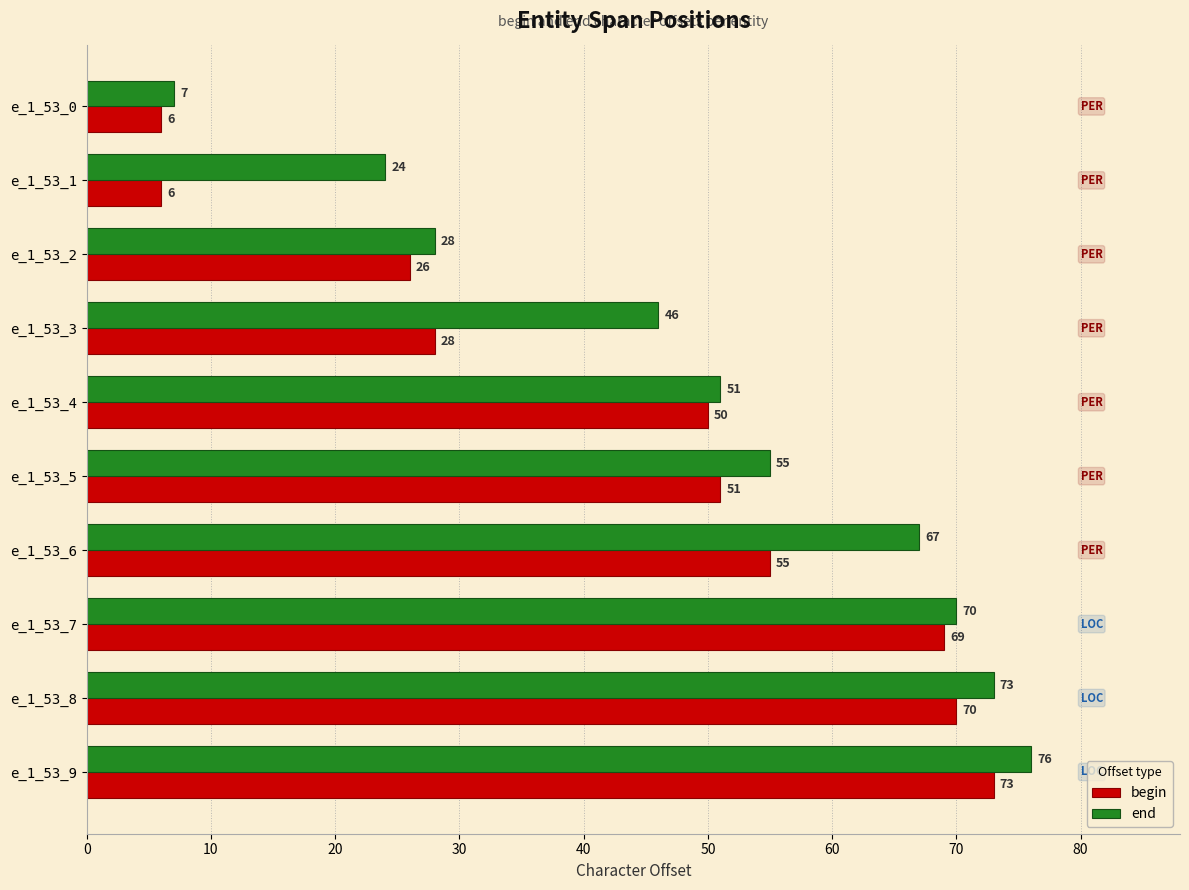

Count the number of data series in this chart.

2